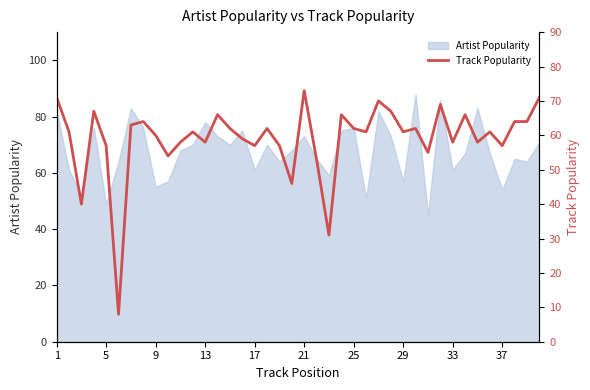

Approximately how many times larger is the value at 29 compared to 12?

1.1